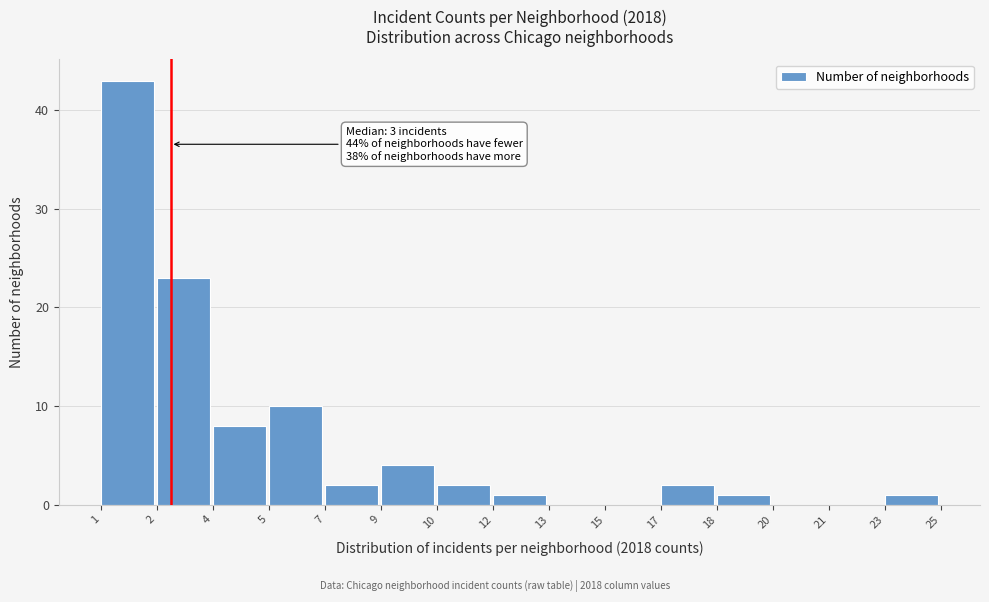

Reading right to left, what are all the values shown in this chart?

23=1	21=0	20=0	18=1	17=2	15=0	13=0	12=1	10=2	9=4	7=2	5=10	4=8	2=23	1=43